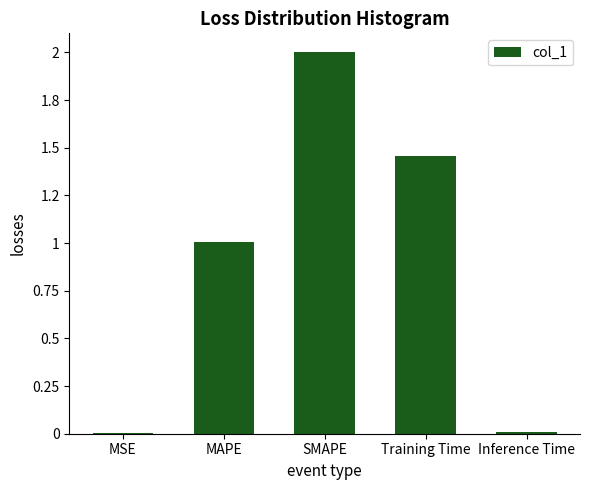

What is the difference between the values at MAPE and Inference Time?

1.0